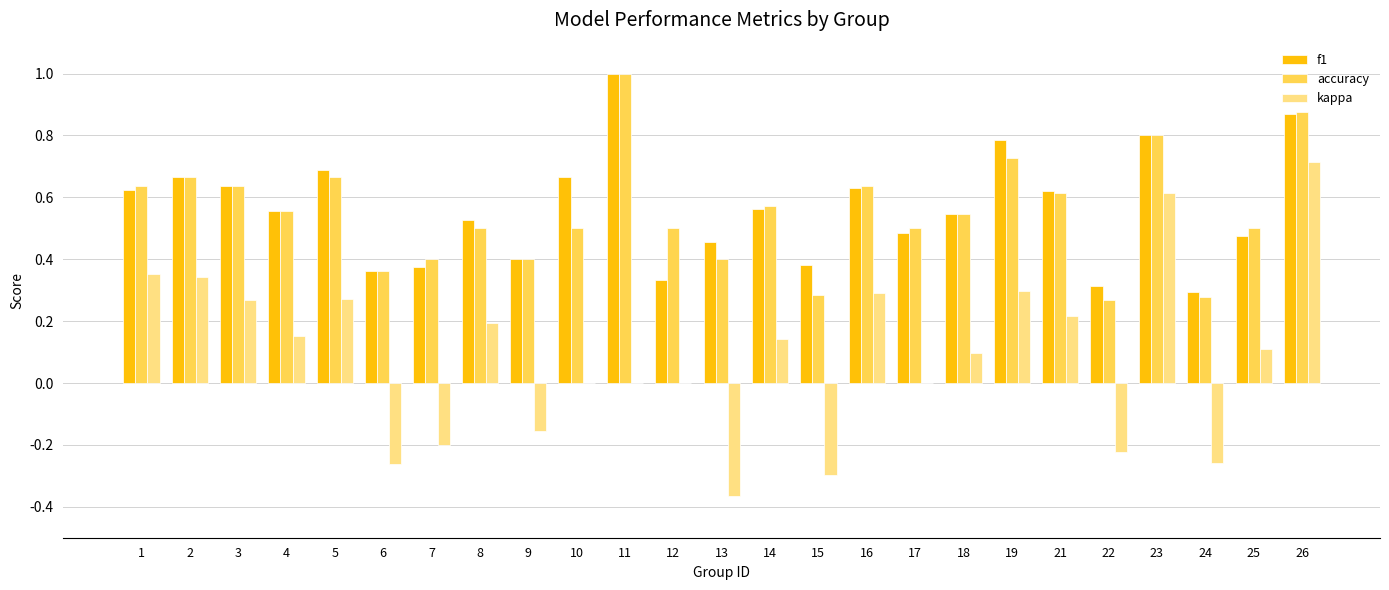

What is the sum of the f1 values at 13 and 4?

1.0